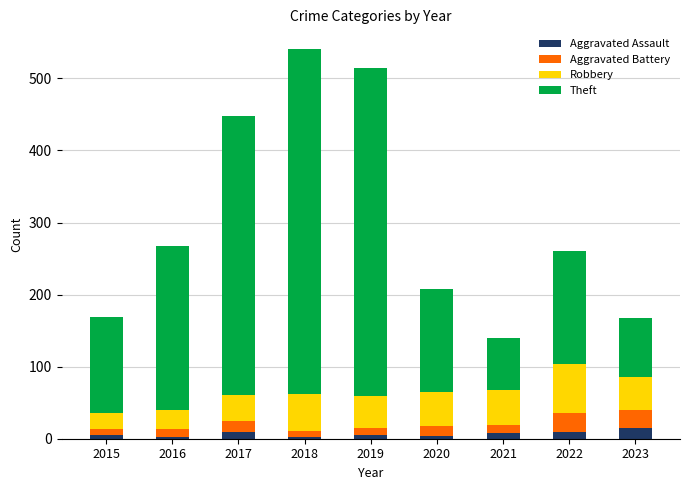

What is the difference between the maximum and minimum values in the Aggravated Assault series?

13